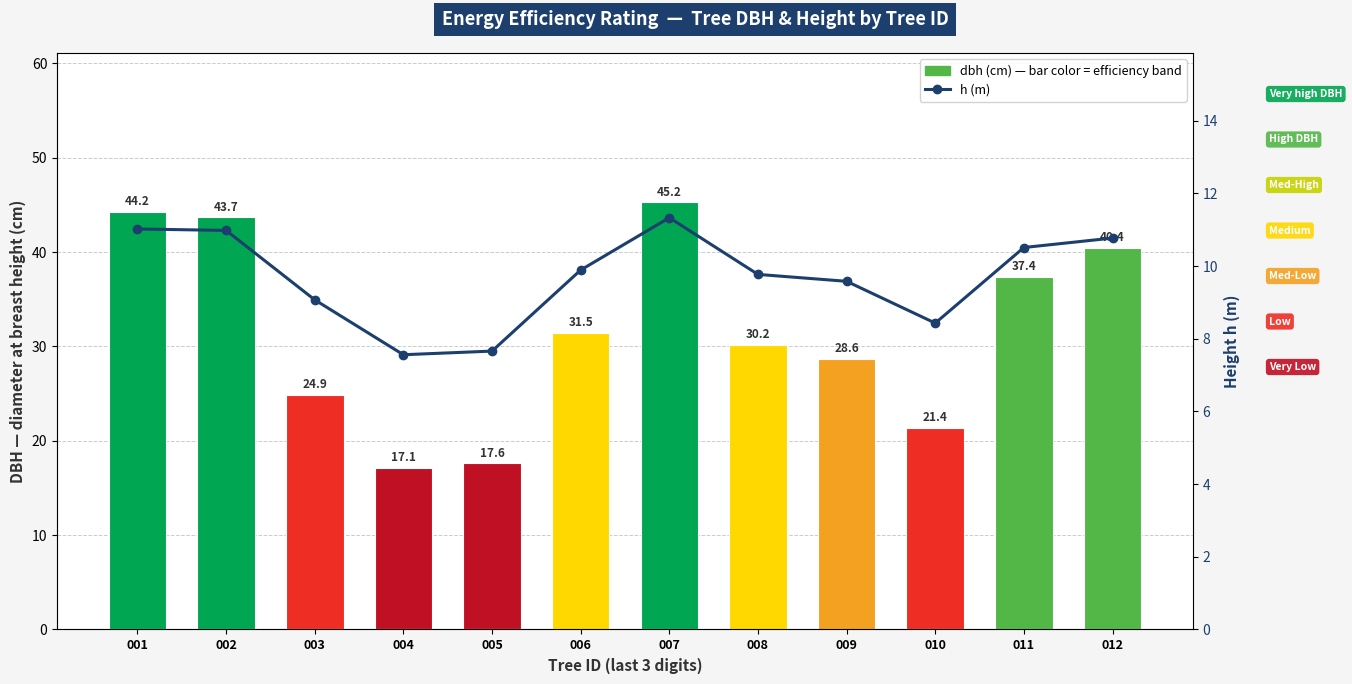

Is it true that h (m) equals 4.9 at 011?

False